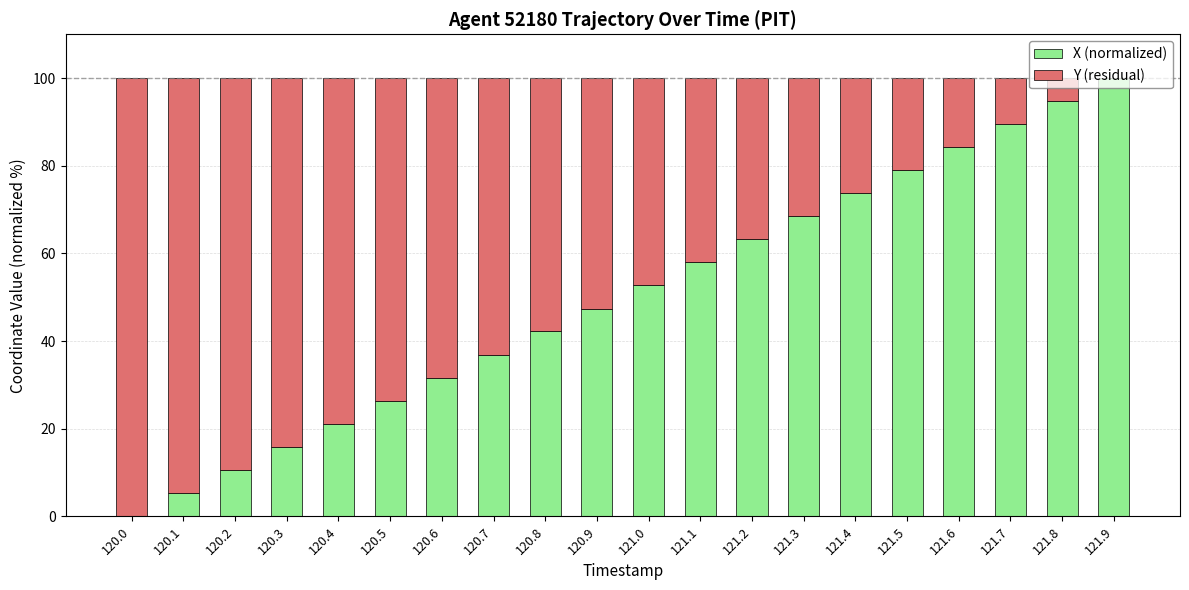

How many categories are shown in the chart?

20